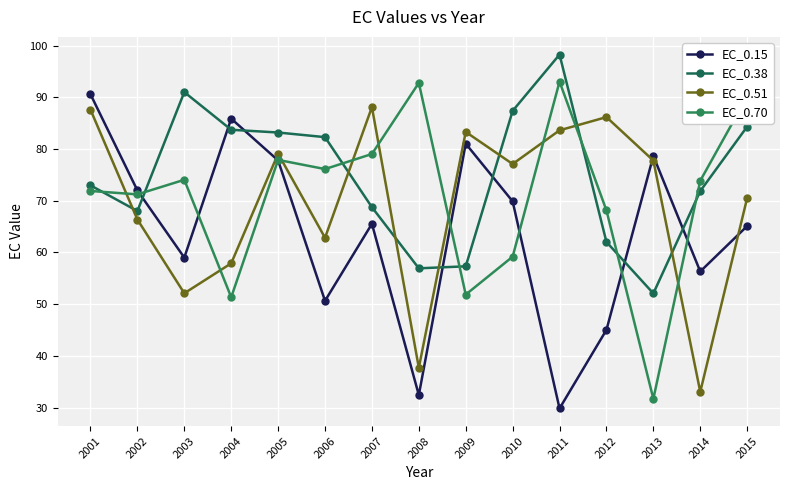

What is the approximate value of EC_0.70 at 2001?

71.9